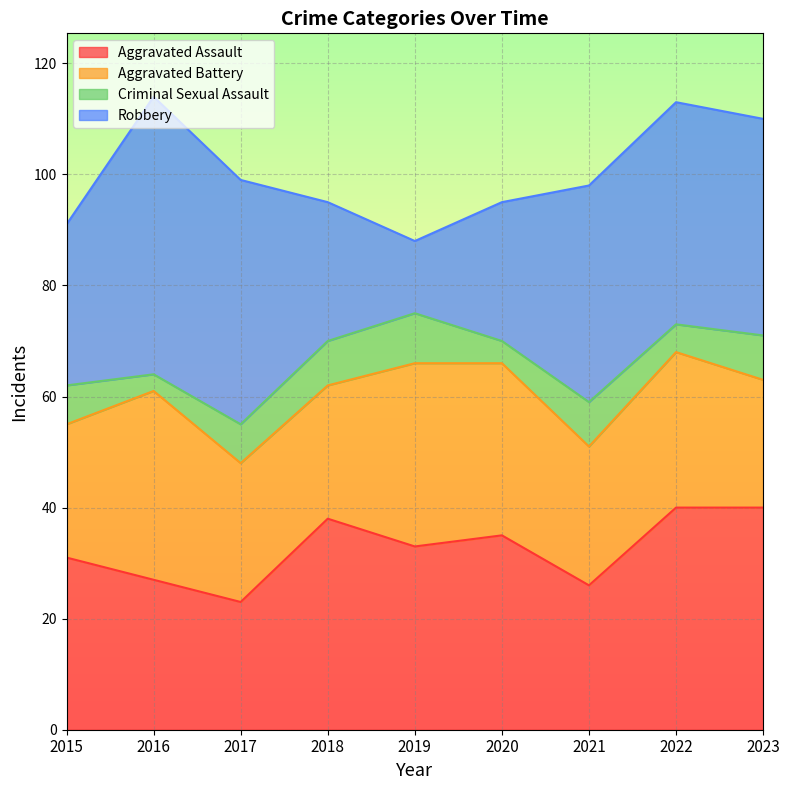

What is the total value across all series at 2020?

95